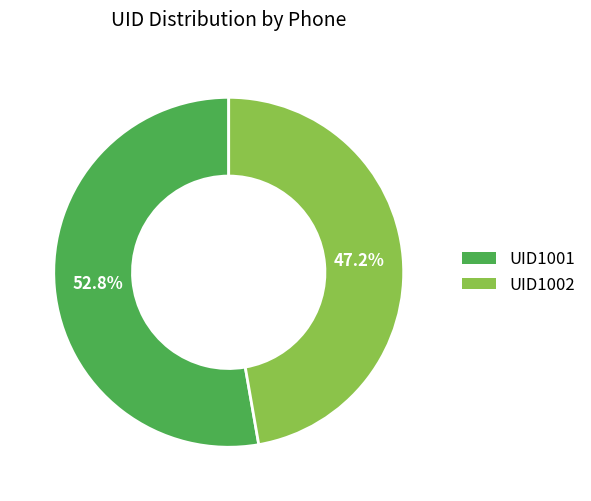

What is the largest slice in the pie chart?

UID1001